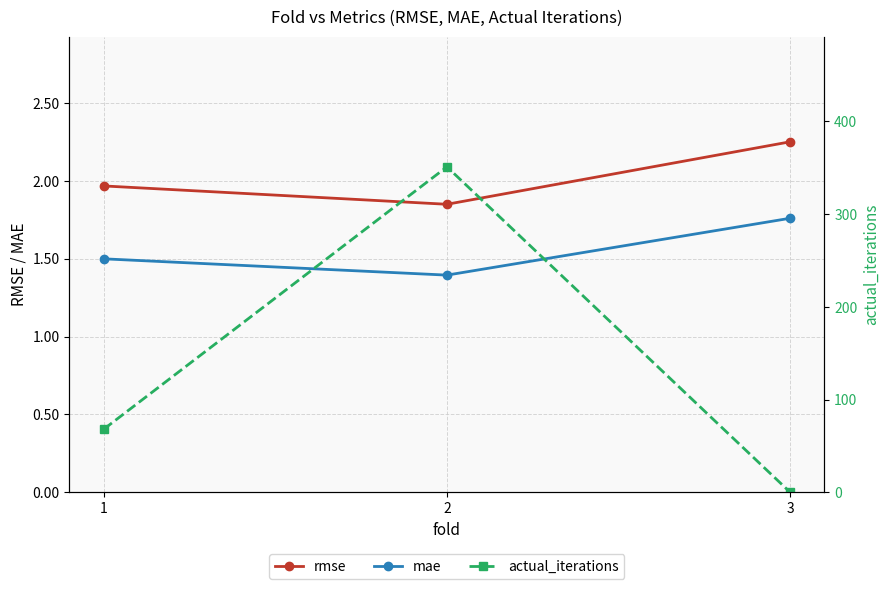

What are all the series names shown in the legend?

rmse, mae, actual_iterations